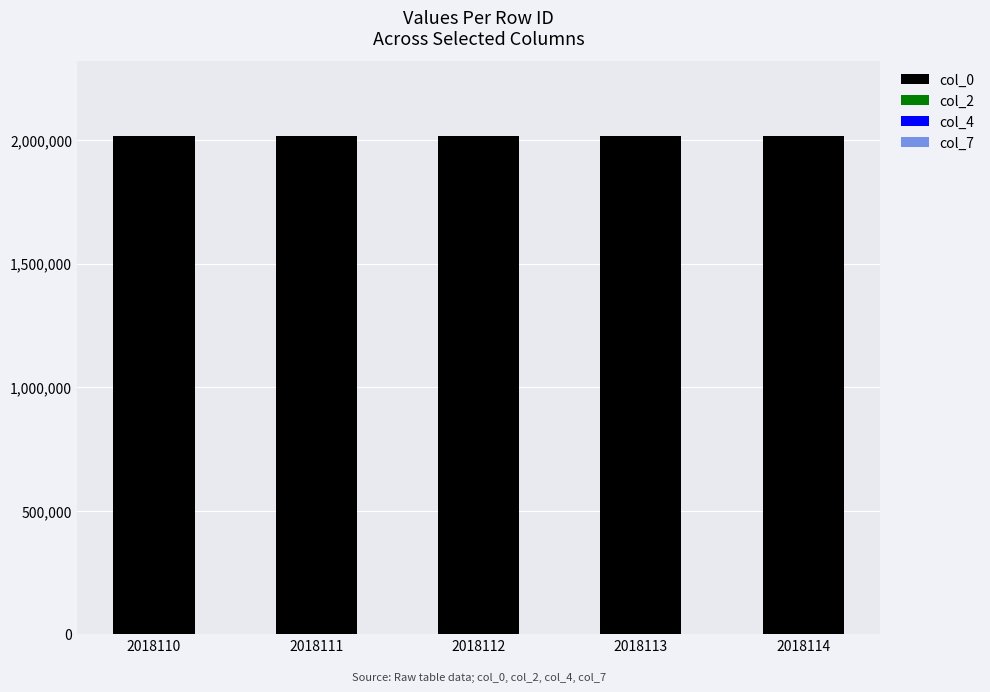

Is it true that col_0 equals 3398905 at 2018113?

False